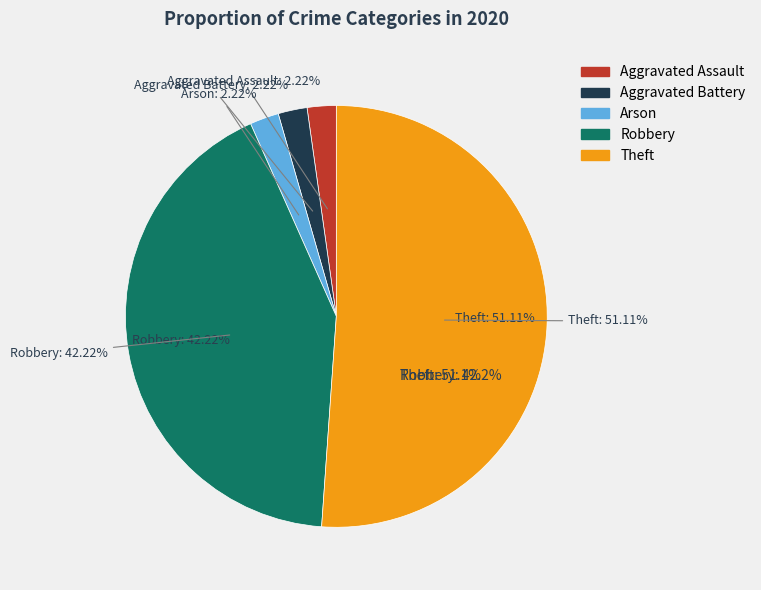

True or false: Theft accounts for 40% of the total.

False